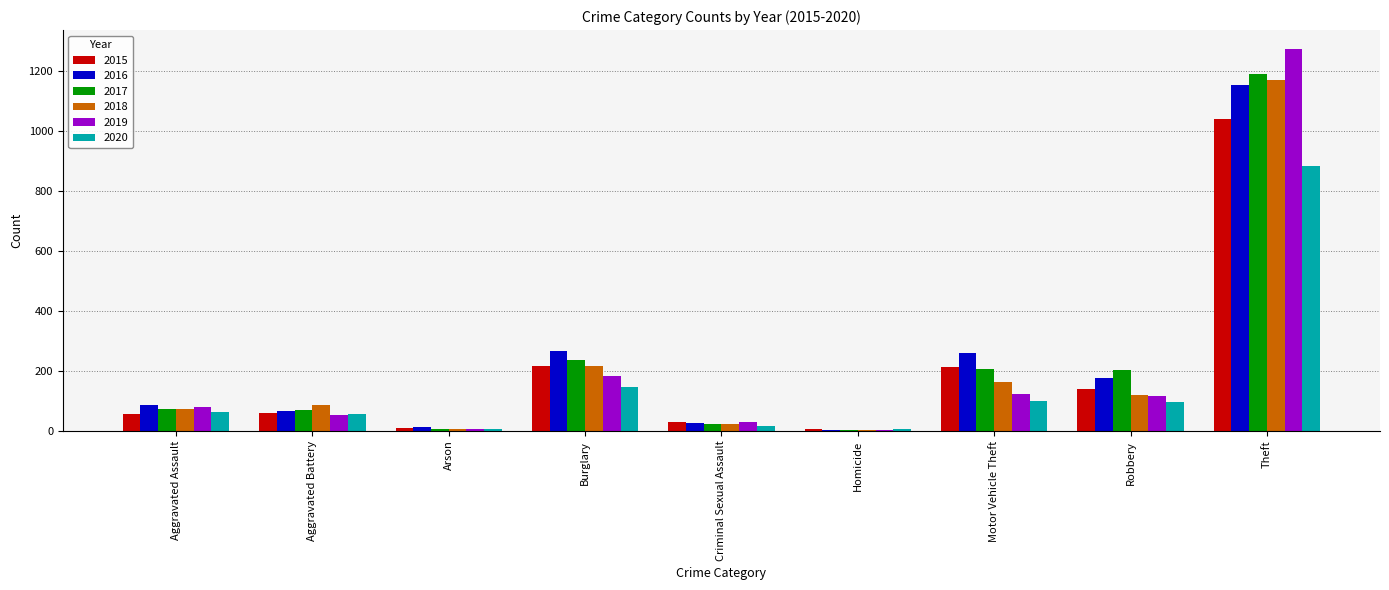

True or false: 2018 has a value of 191 at Robbery.

False